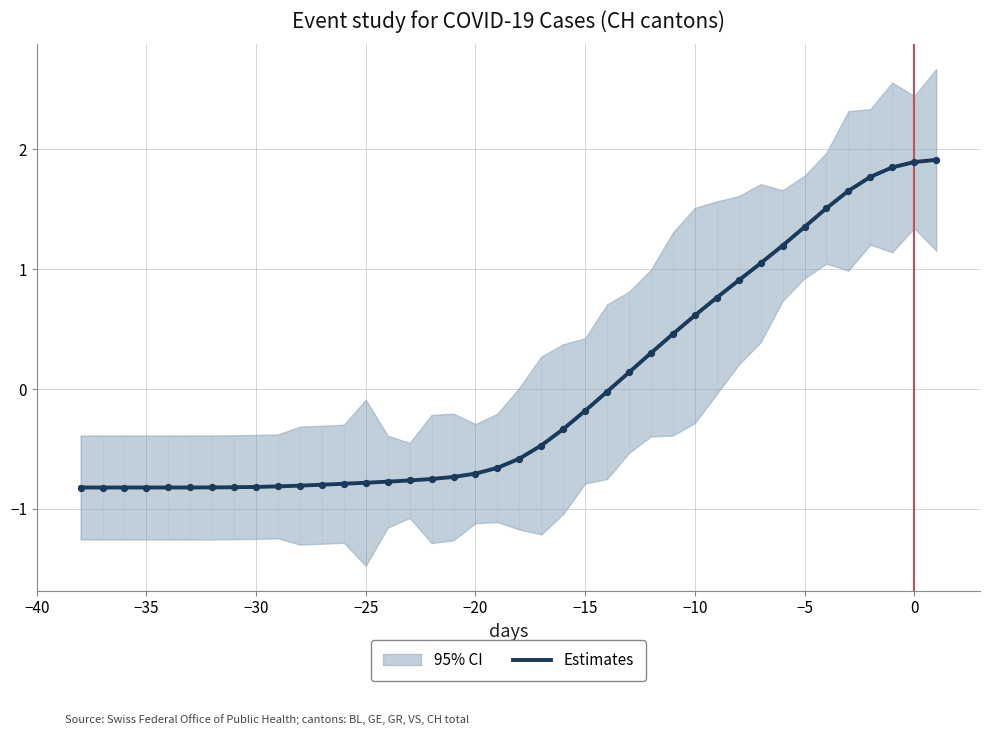

What is the highest value of the Estimates series?

1.9